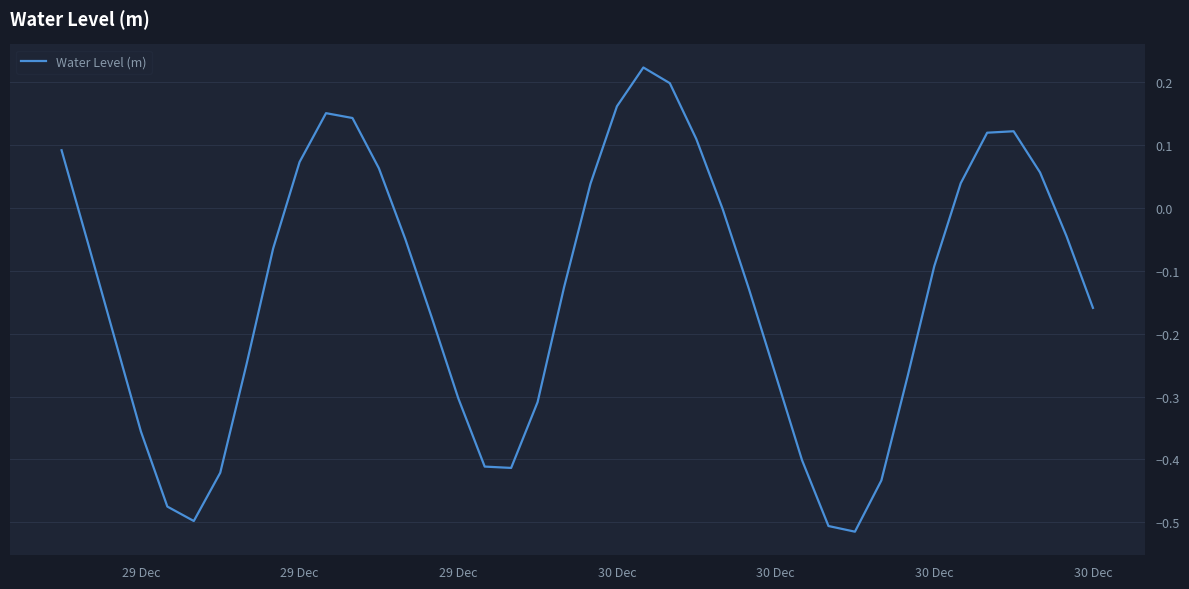

What is the difference between the maximum and minimum values?

0.7